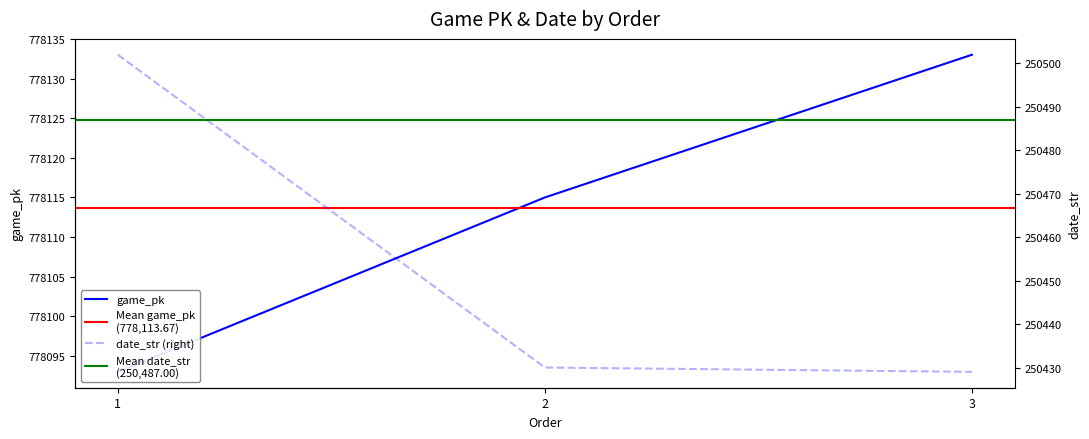

At how many categories does at least one series exceed 666270?

3